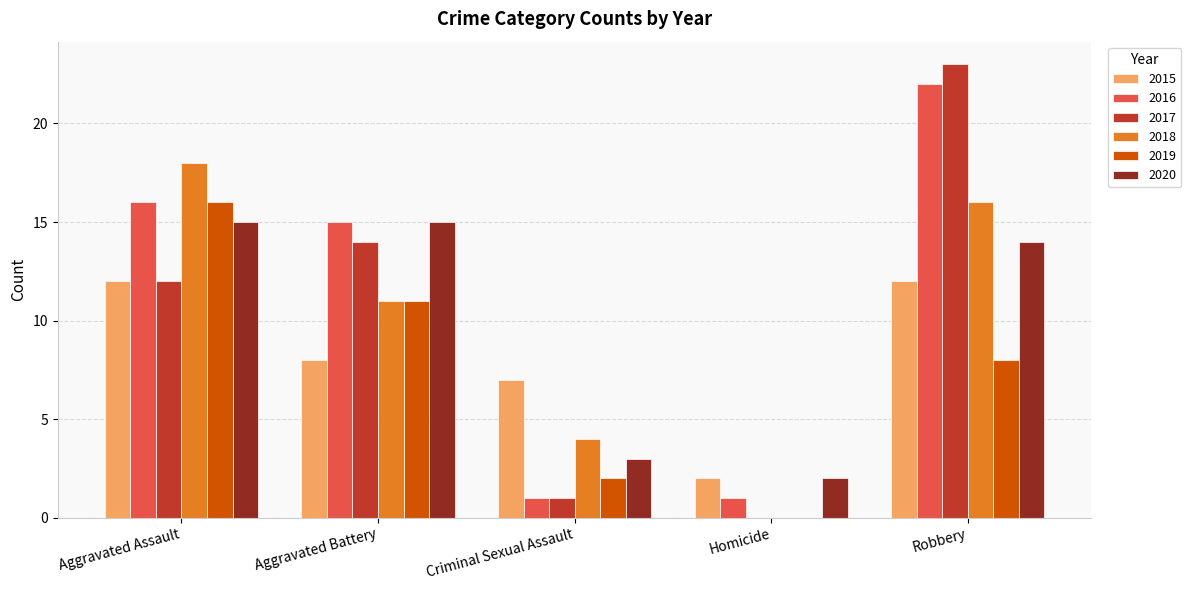

The value of 2016 at Aggravated Assault is 16. True or false?

True